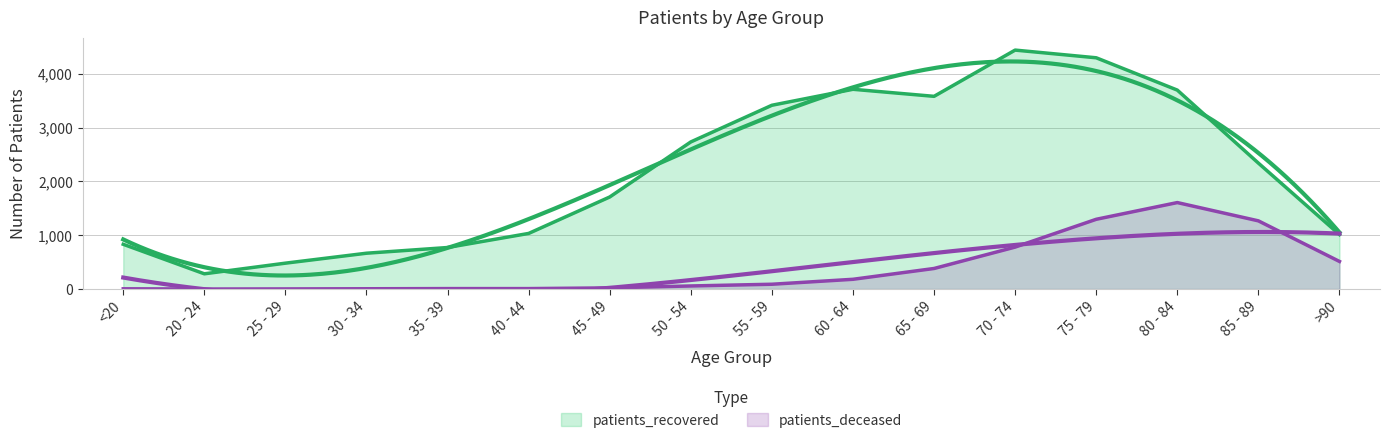

What is the difference between the highest and lowest values at 85 - 89?

1074